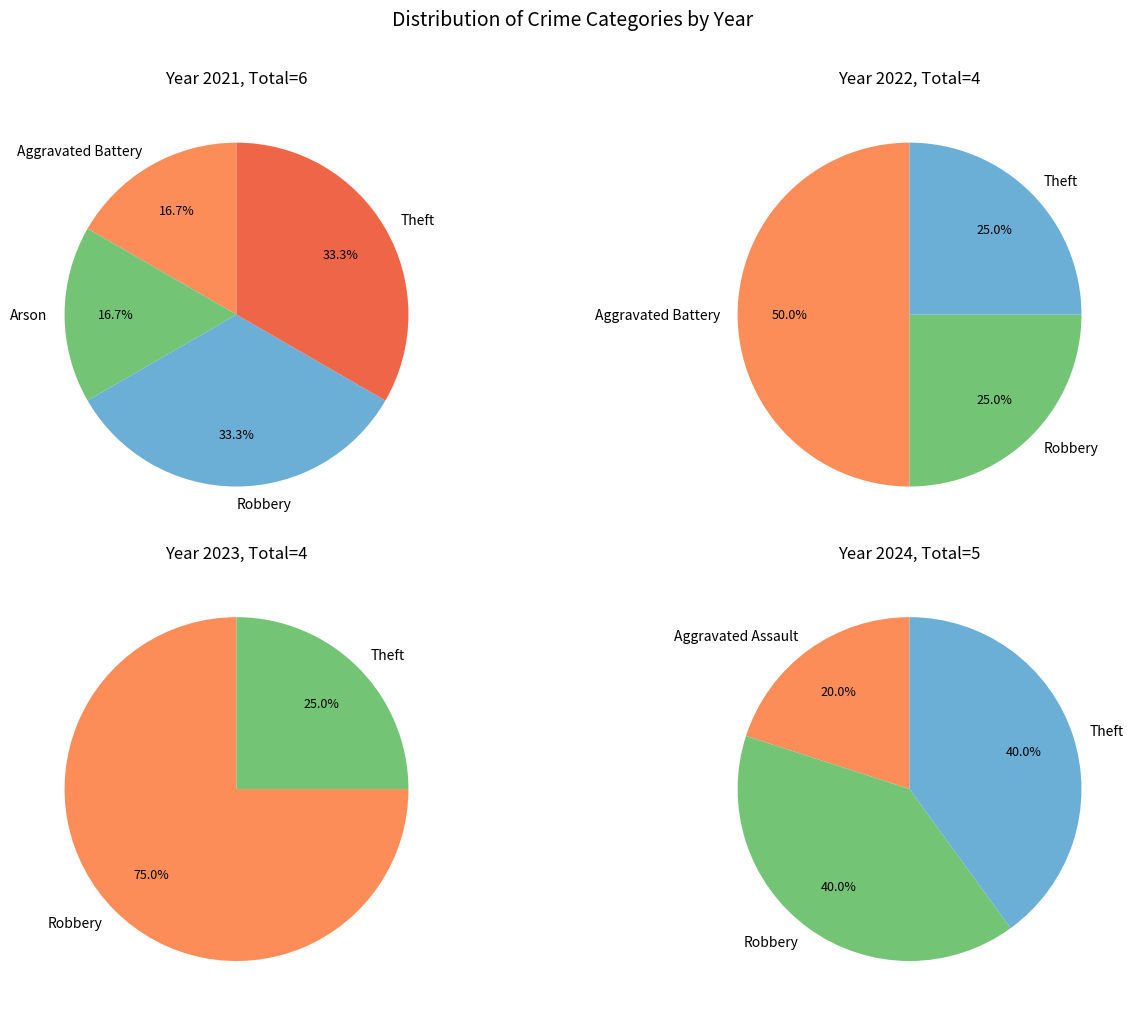

Which has a higher value, Aggravated Battery or Aggravated Assault?

Aggravated Battery